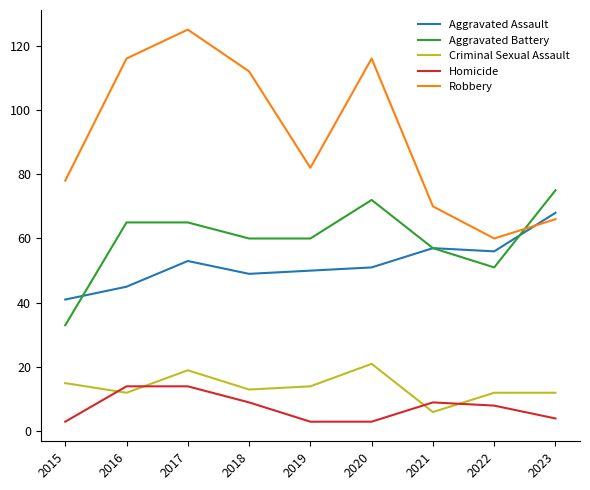

At which category is the sum across all series the highest?

2017